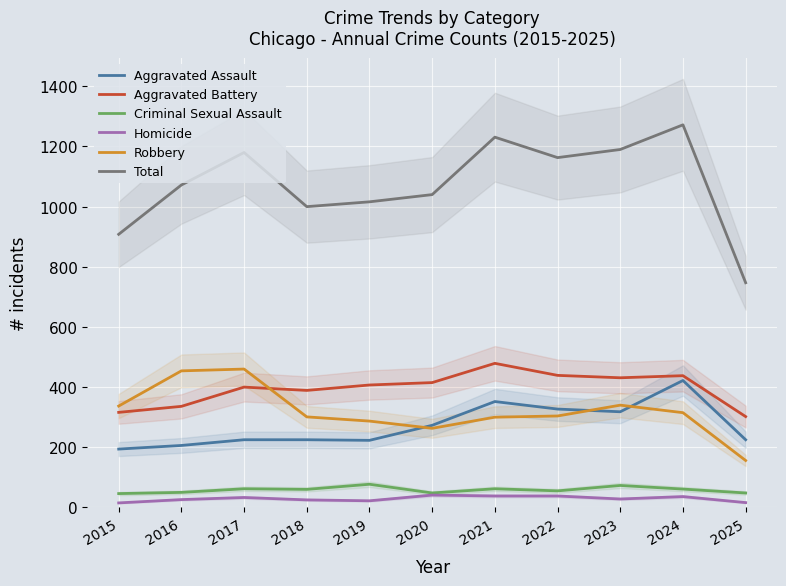

Rank the series at 2015 from lowest to highest value.

Homicide, Criminal Sexual Assault, Aggravated Assault, Aggravated Battery, Robbery, Total